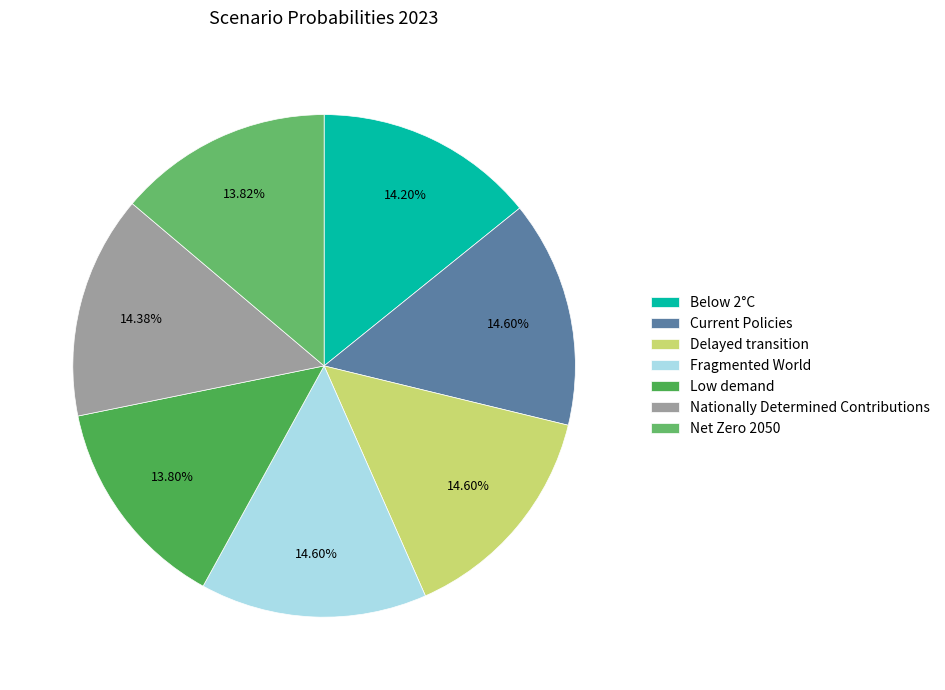

Is there any slice that represents more than half of the pie?

No